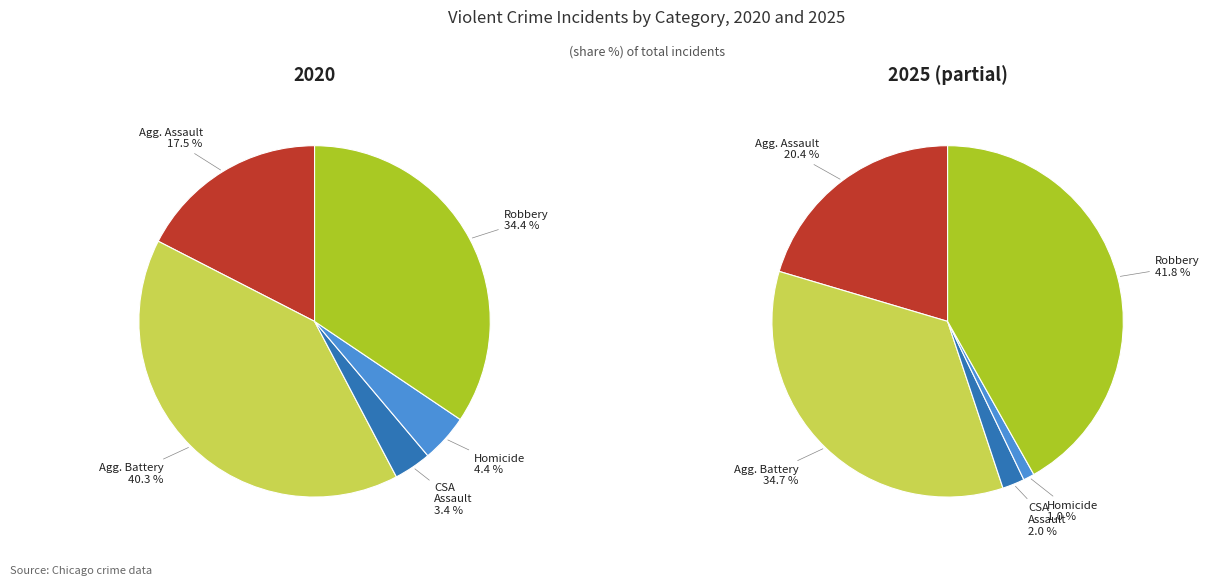

Is there a majority slice in this chart?

No